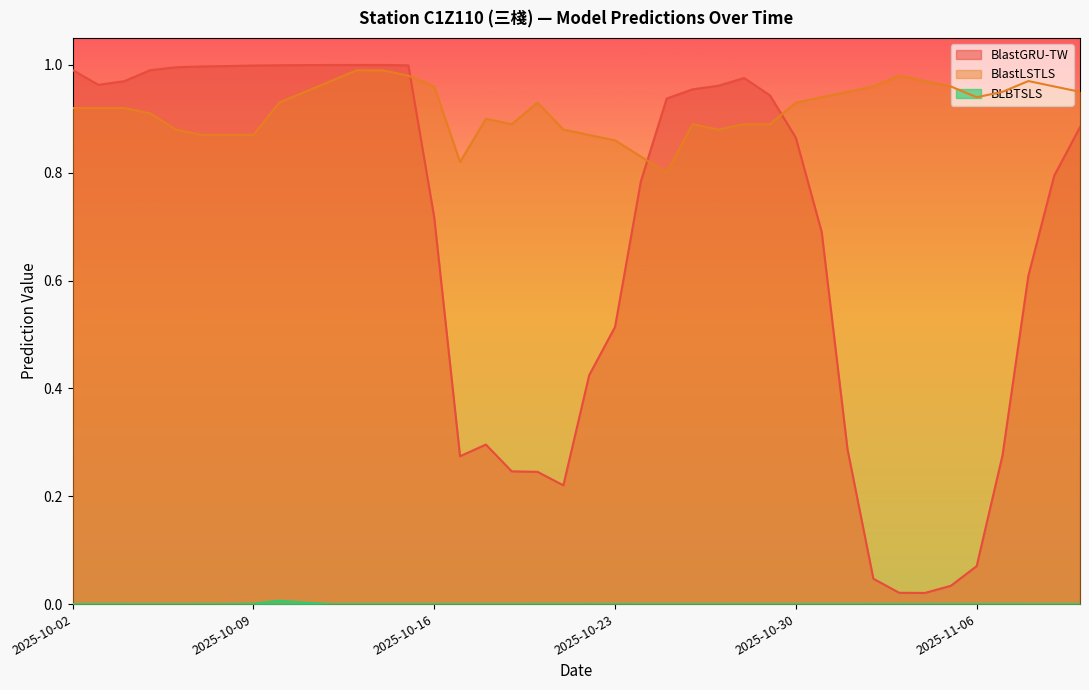

Between 2025-11-05 and 2025-10-14, which is larger?

2025-10-14